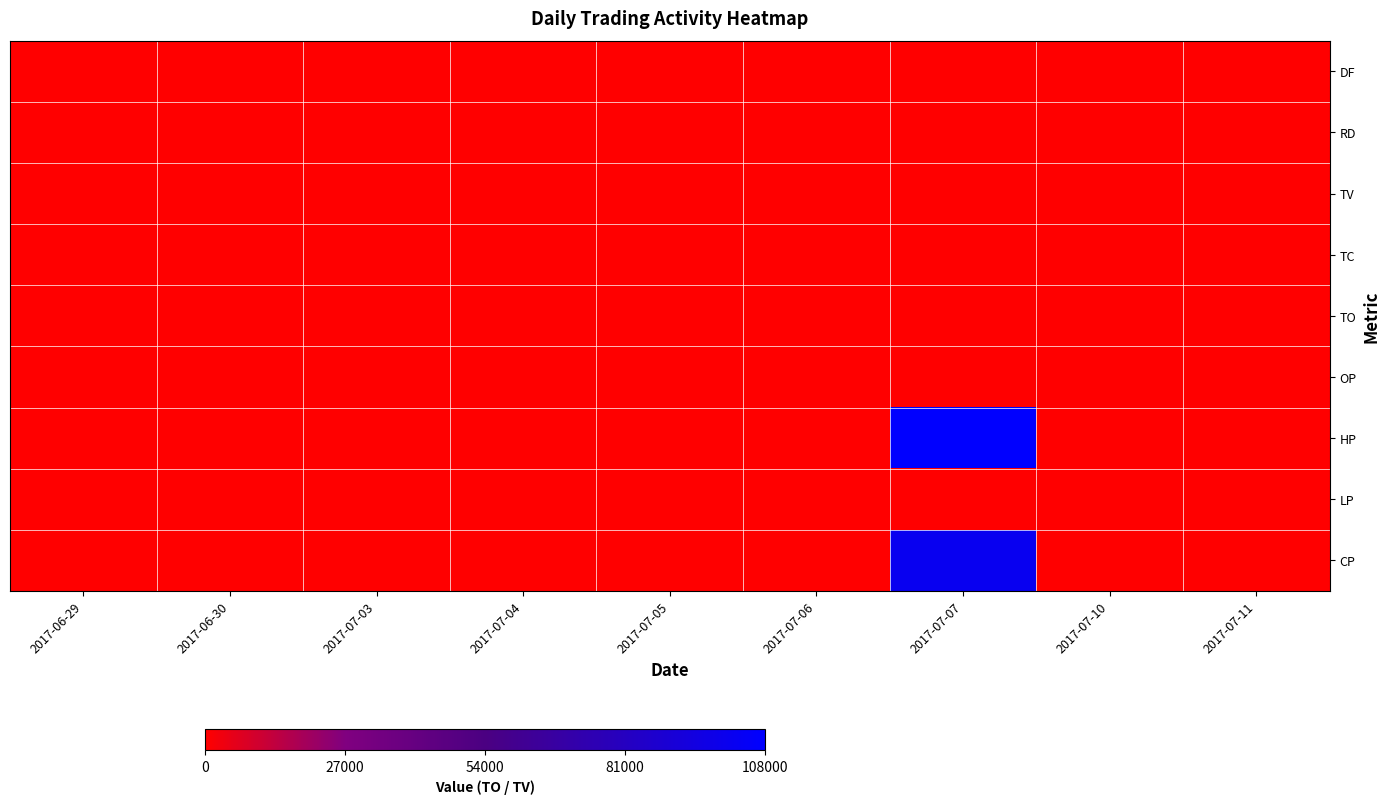

At which category is the sum across all series the highest?

2017-07-07